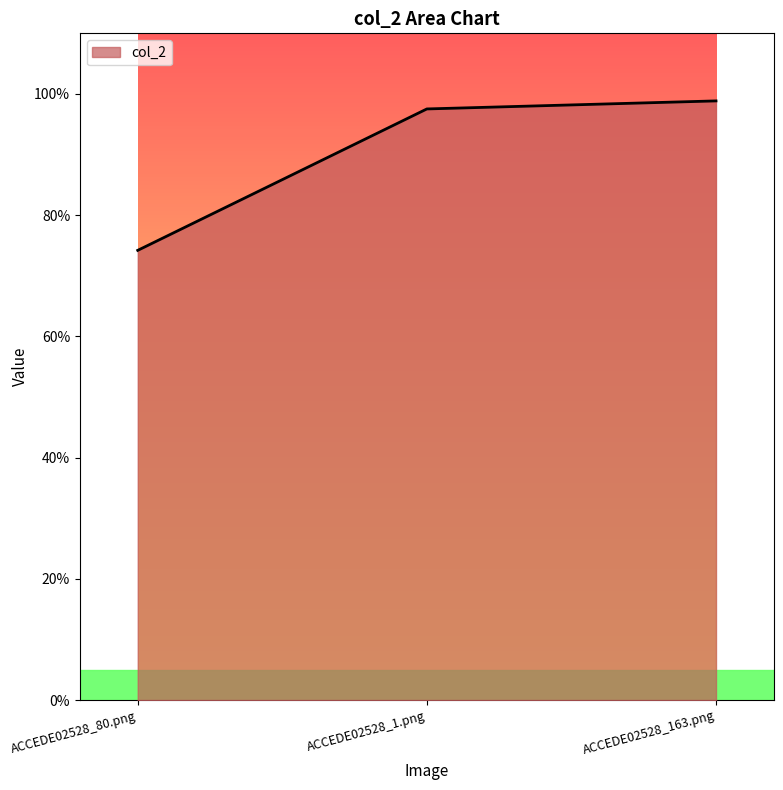

What is the sum of all values?

2.7